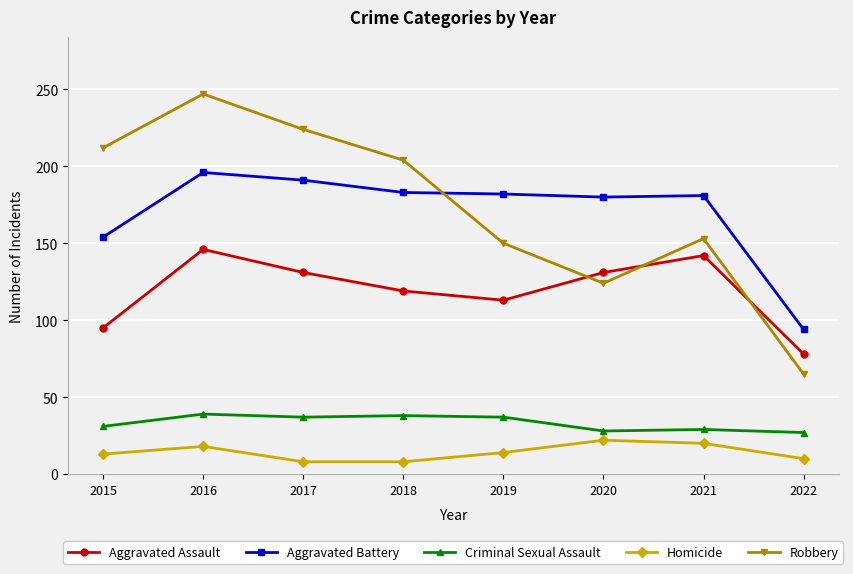

Is this an area chart (filled region under the line)?

No